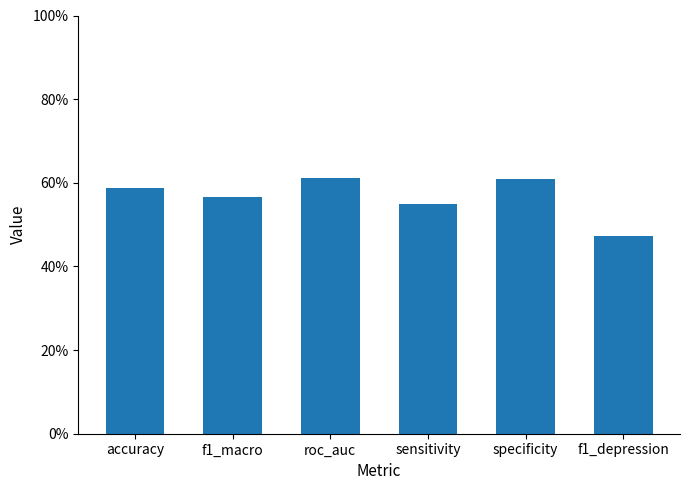

What is the sum of all values?

3.4